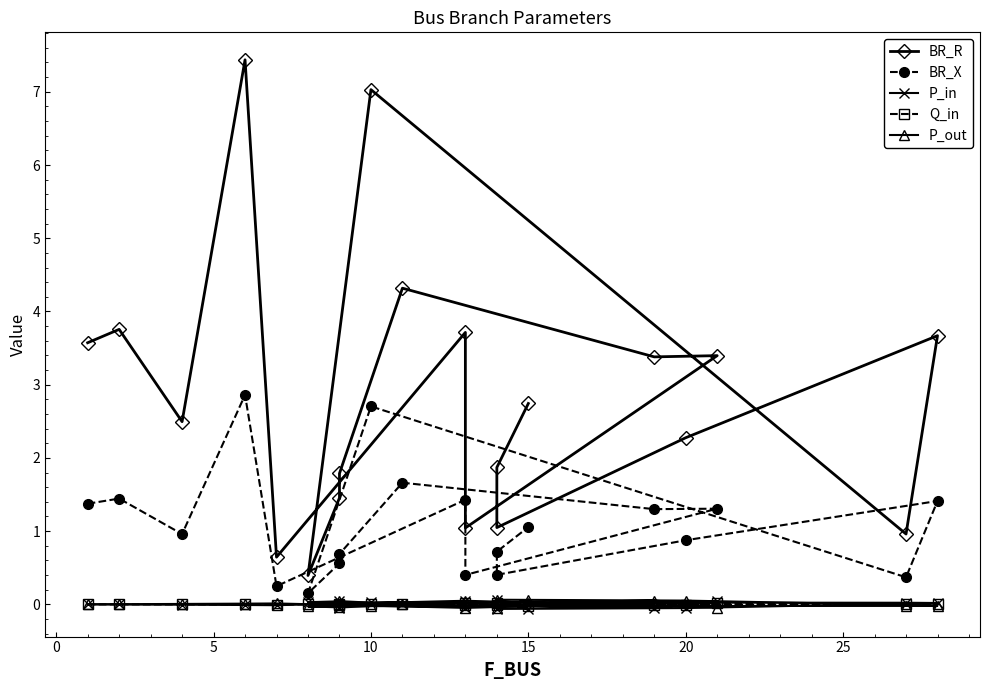

Reading right to left, what are all the values shown in this chart?

BR_R: 2.7	1.9	1.0	2.3	3.7	1.0	7.0	0.4	1.5	1.8	4.3	3.4	3.4	1.0	3.7	0.6	7.4	2.5	3.8	3.6
BR_X: 1.1	0.7	0.4	0.9	1.4	0.4	2.7	0.2	0.6	0.7	1.7	1.3	1.3	0.4	1.4	0.2	2.9	1.0	1.4	1.4
P_in: -0.1	0.1	-0.1	-0.1	0.0	0.0	0.0	0.0	0.0	-0.0	-0.0	-0.1	0.0	-0.0	0.0	-0.0	-0.0	-0.0	-0.0	-0.0
Q_in: -0.0	0.0	-0.0	-0.0	0.0	0.0	0.0	0.0	0.0	-0.0	-0.0	-0.0	0.0	-0.0	0.0	-0.0	-0.0	-0.0	-0.0	-0.0
P_out: 0.1	-0.1	0.1	0.1	-0.0	-0.0	-0.0	-0.0	-0.0	0.0	0.0	0.1	-0.0	0.0	-0.0	0.0	0.0	0.0	0.0	0.0